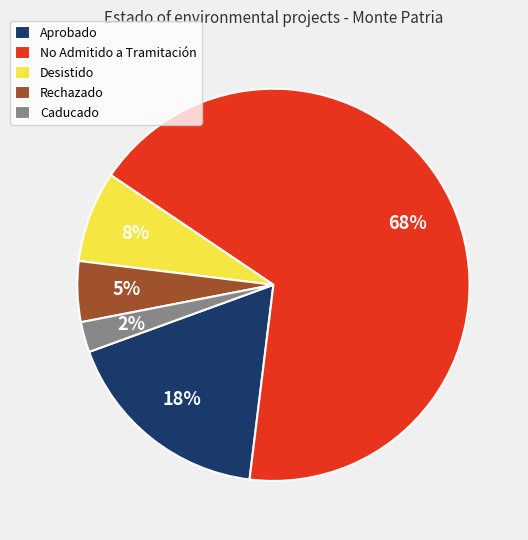

Count the number of slices in the pie.

5